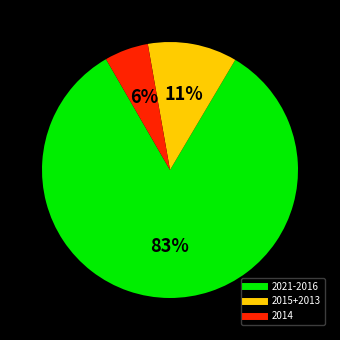

To the nearest percent, what is the average slice percentage?

33%